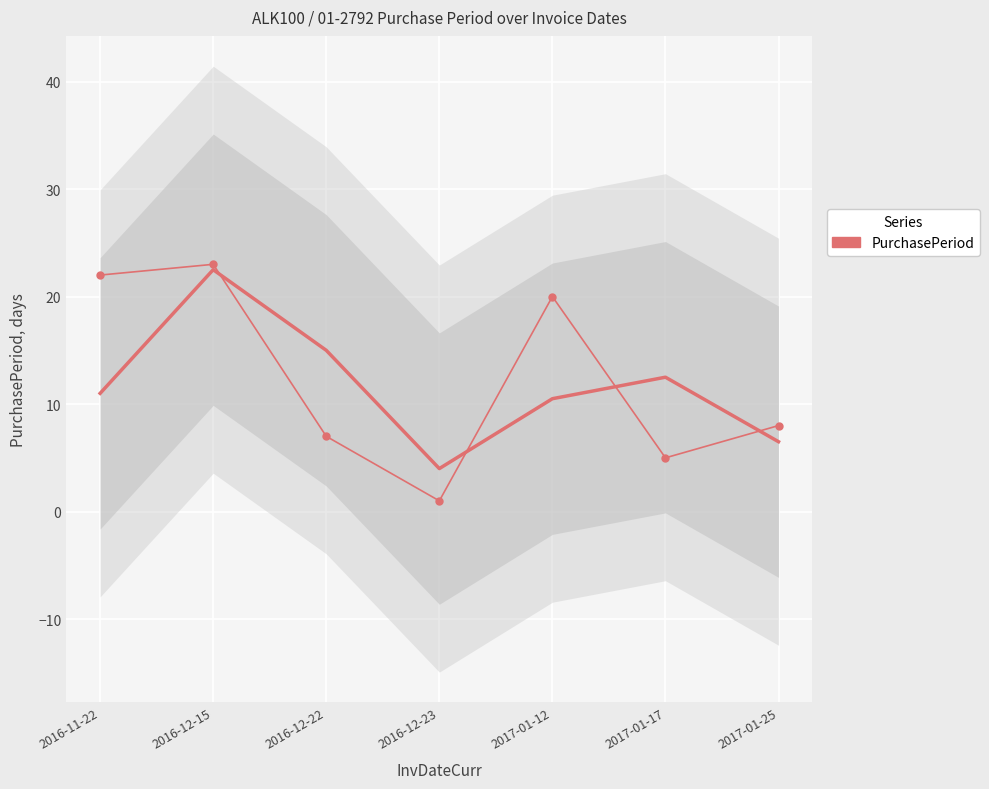

What is the value of the 4th point from the left?

1